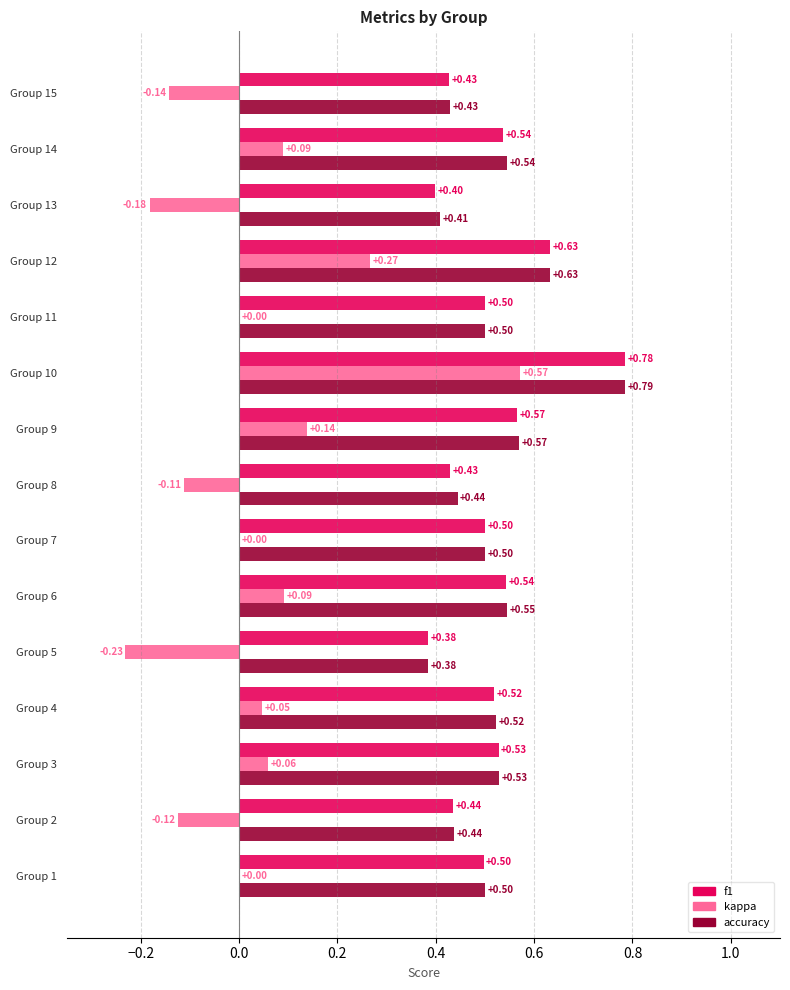

Is the value of kappa at Group 15 greater than the value of accuracy at Group 6?

No